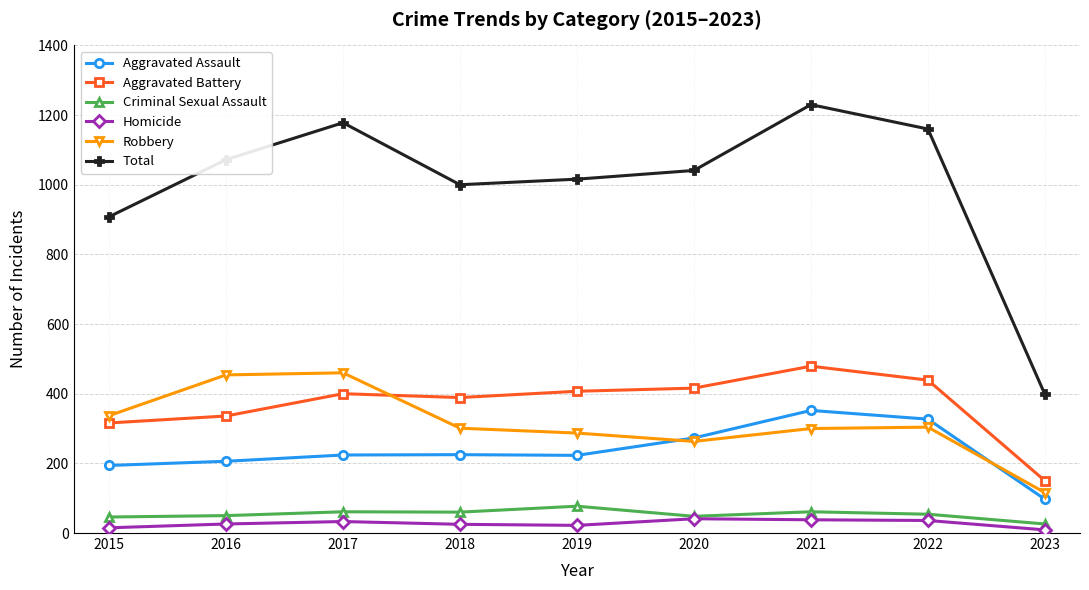

True or false: Robbery has a value of 617 at 2017.

False